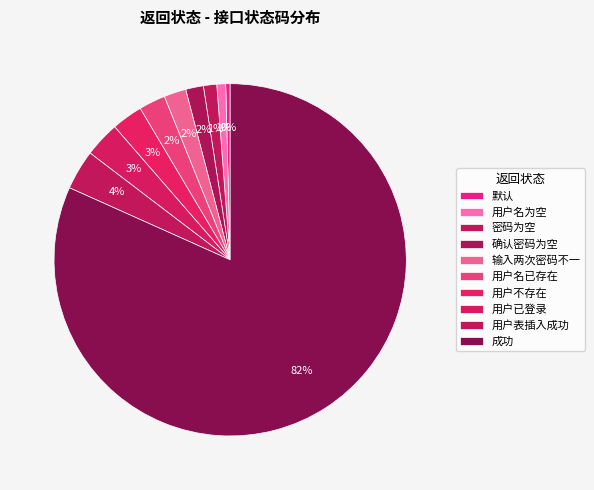

What is the largest slice in the pie chart?

成功